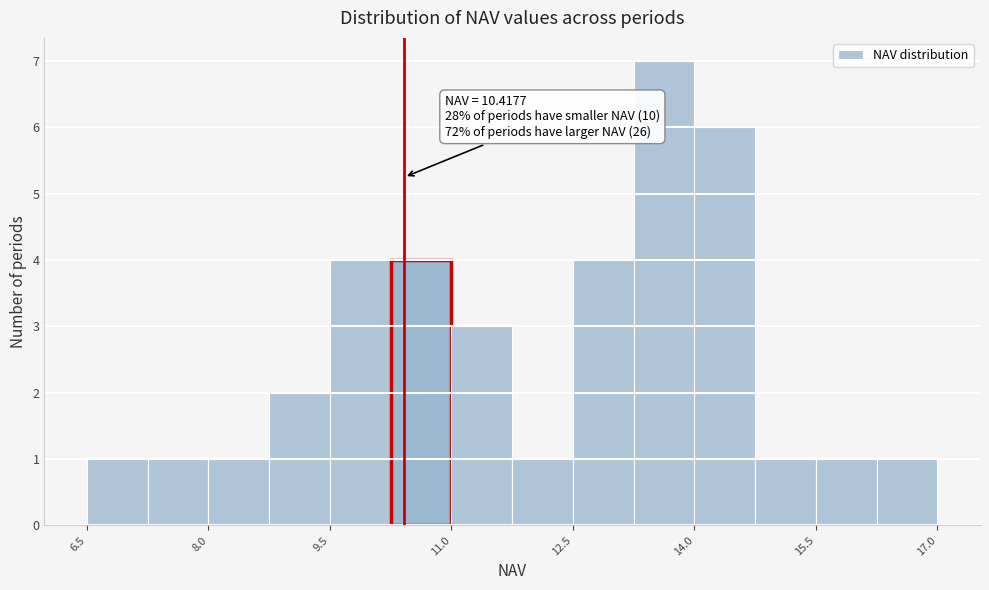

Read against the x-axis, roughly where is the centre of the tallest bar?

13.6